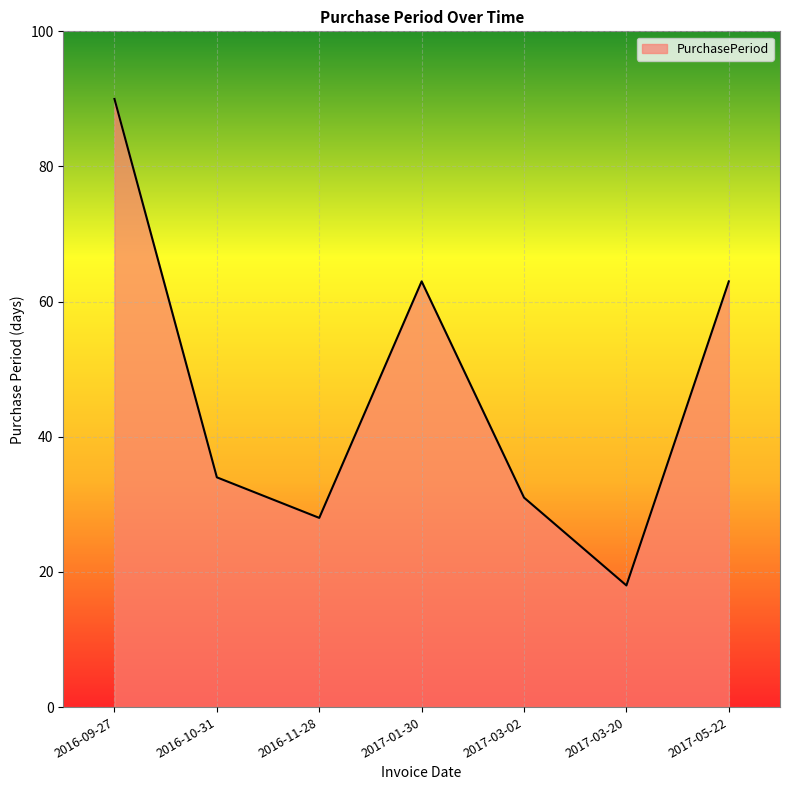

How many series are shown in this chart?

1